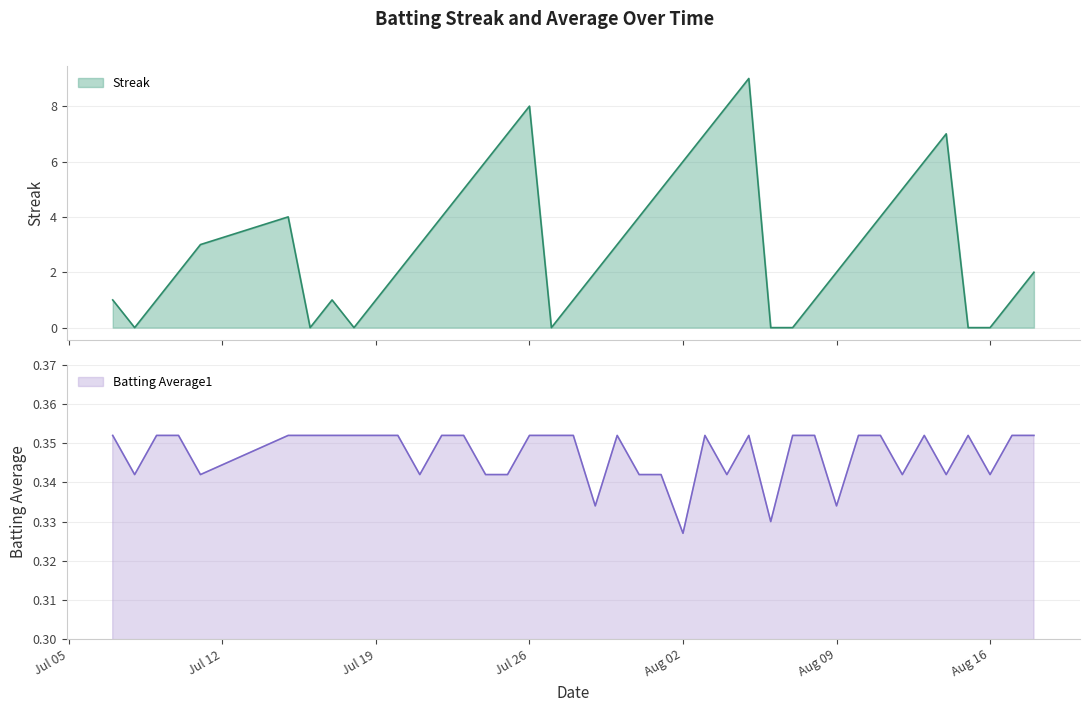

At which label is Batting Average1 closest to 0?

Aug 02